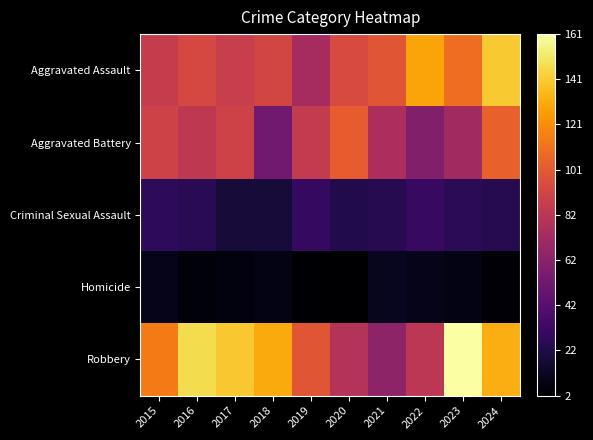

At which category is the sum across all series the highest?

2024